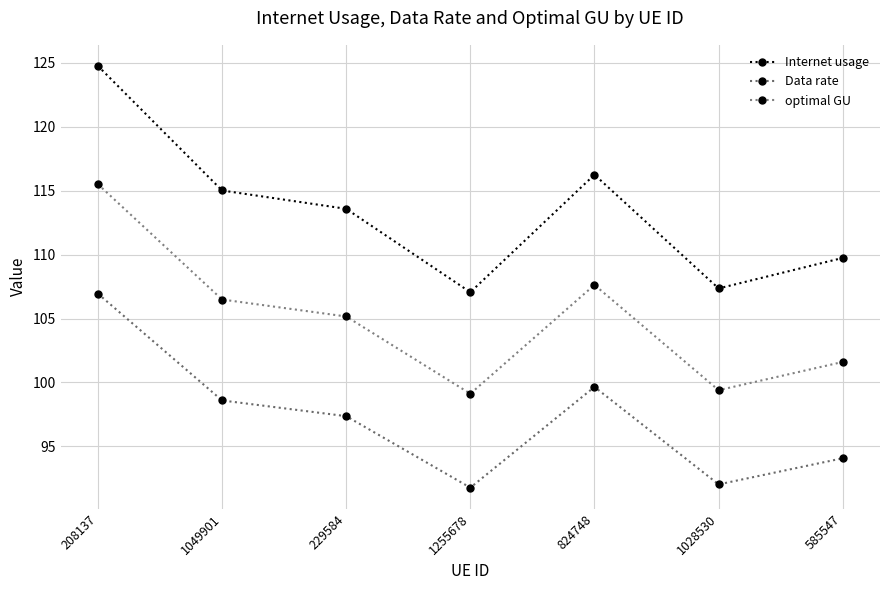

Reading left to right, transcribe all the data shown in this chart.

Internet usage: 208137=124.8	1049901=115.0	229584=113.6	1255678=107.1	824748=116.3	1028530=107.4	585547=109.7
Data rate: 208137=106.9	1049901=98.6	229584=97.4	1255678=91.8	824748=99.6	1028530=92.0	585547=94.1
optimal GU: 208137=115.5	1049901=106.5	229584=105.2	1255678=99.1	824748=107.6	1028530=99.4	585547=101.6